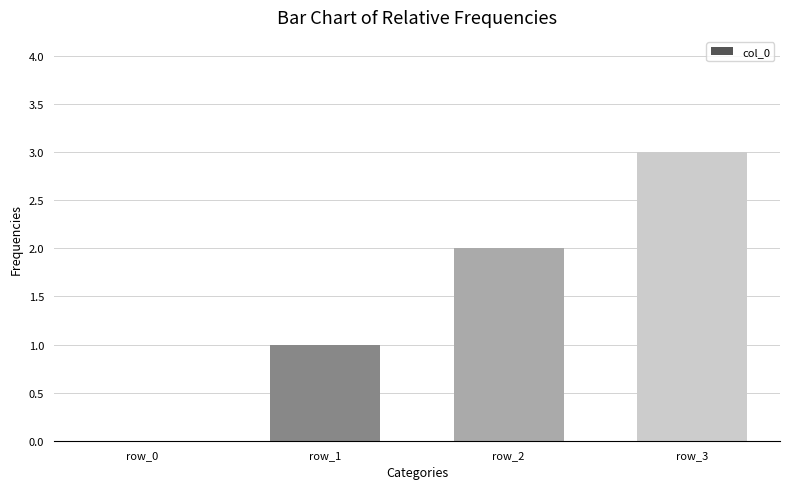

Where is the data nearest to the value 1?

row_1